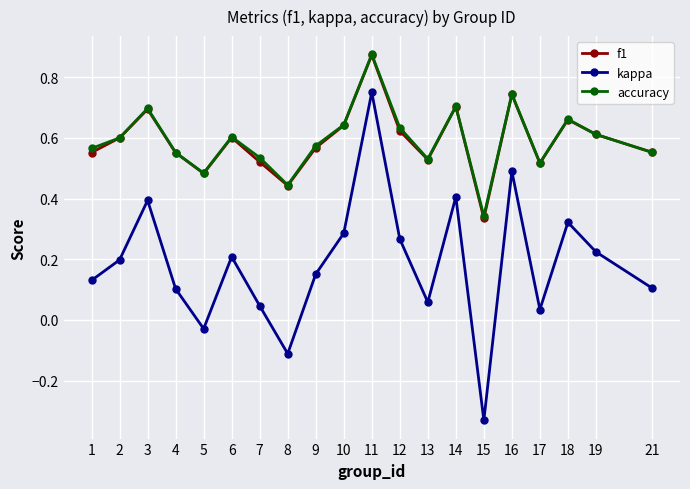

Does the chart display data point markers on the line(s)?

Yes